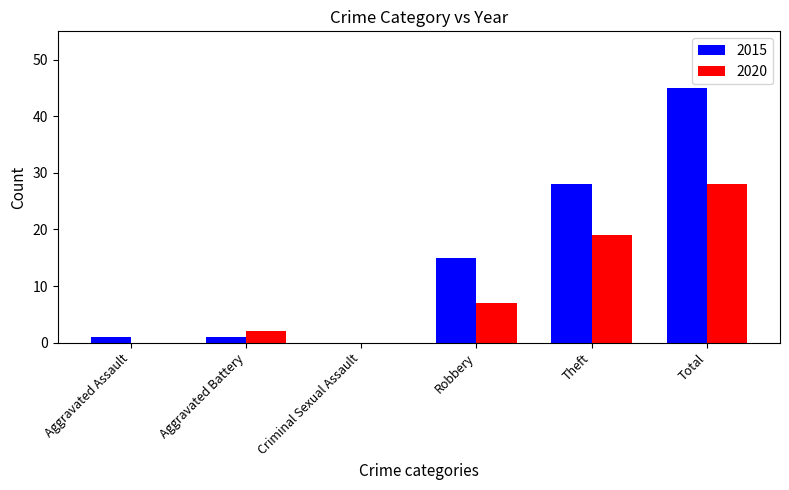

What is the difference between the 2020 values at Aggravated Battery and Total?

26